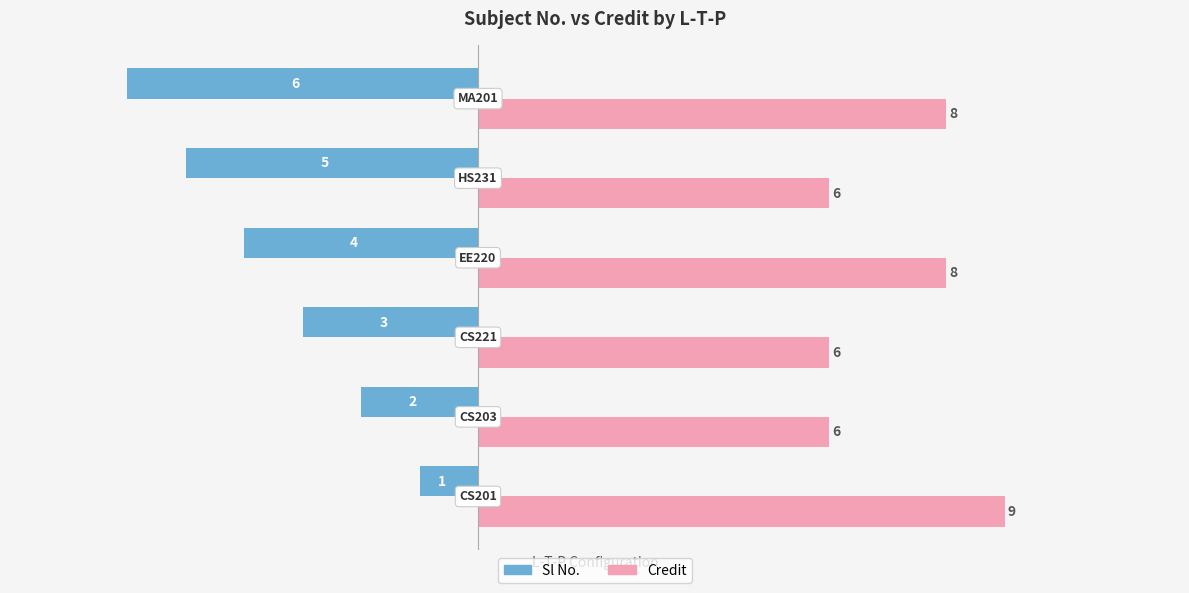

List the series in order of their overall mean, lowest first.

Sl No., Credit